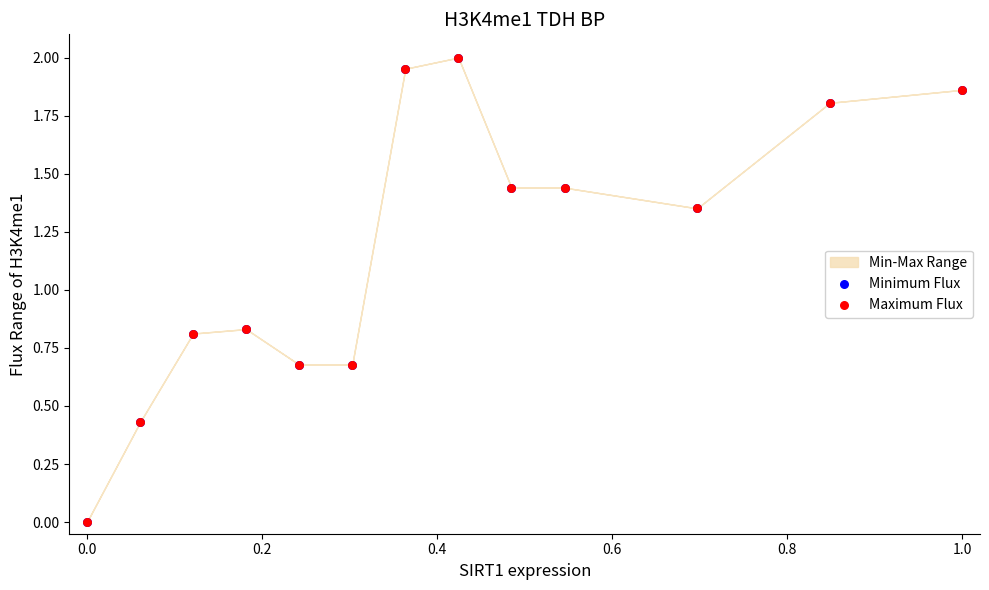

Which series reaches the maximum Y coordinate?

Minimum Flux